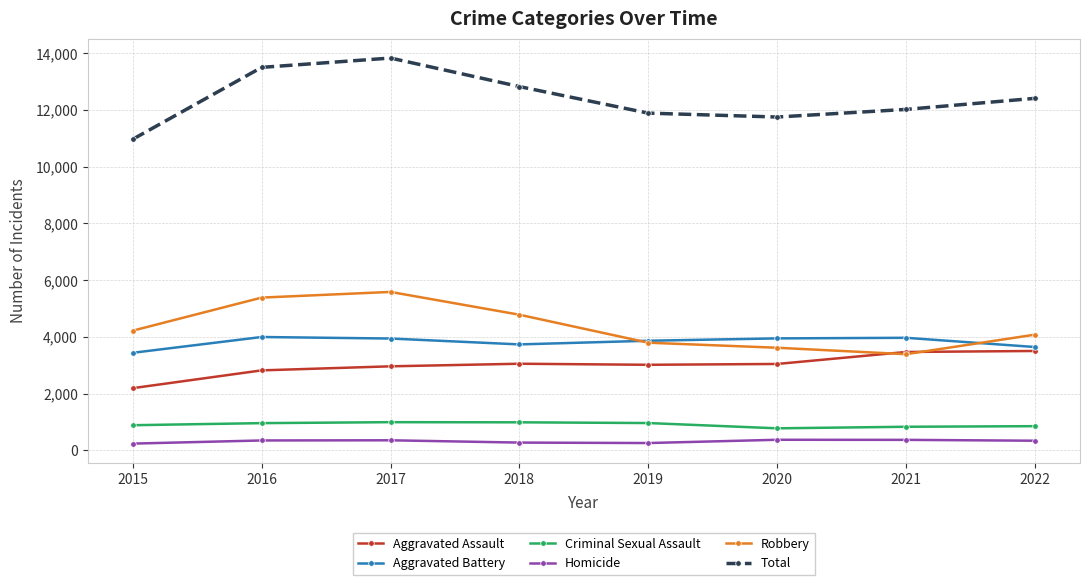

At 2016, list the series in order from smallest to largest.

Homicide, Criminal Sexual Assault, Aggravated Assault, Aggravated Battery, Robbery, Total